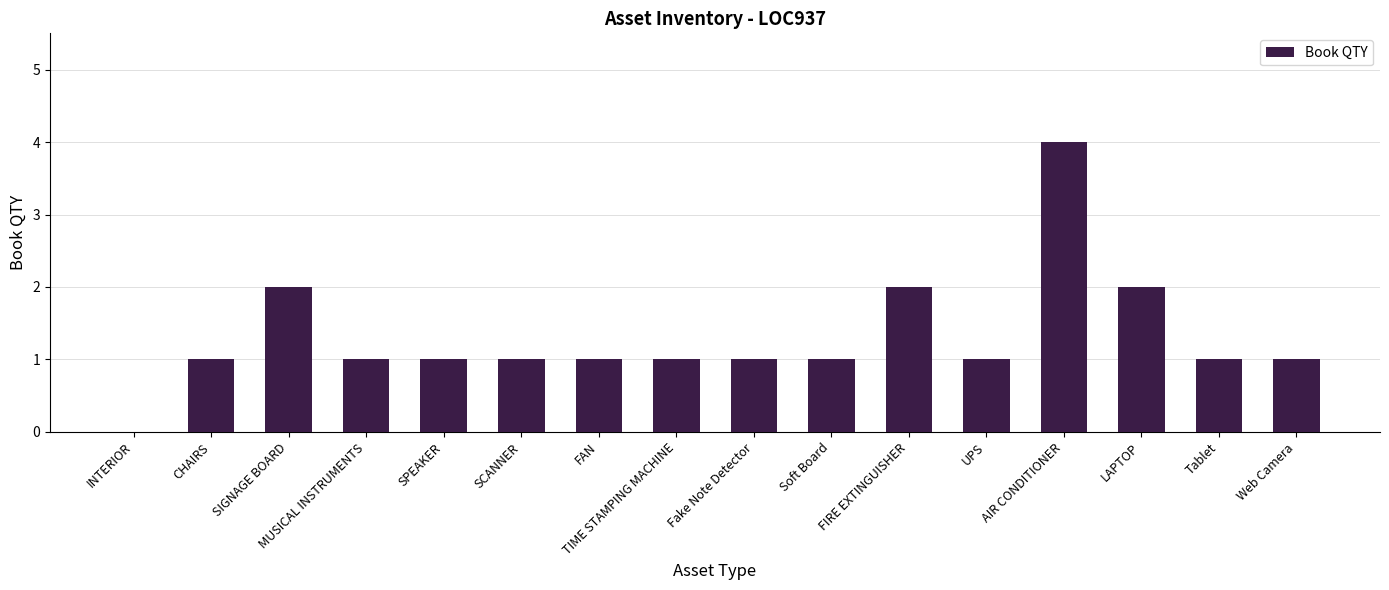

The chart shows a value of 2 at Soft Board. True or false?

False